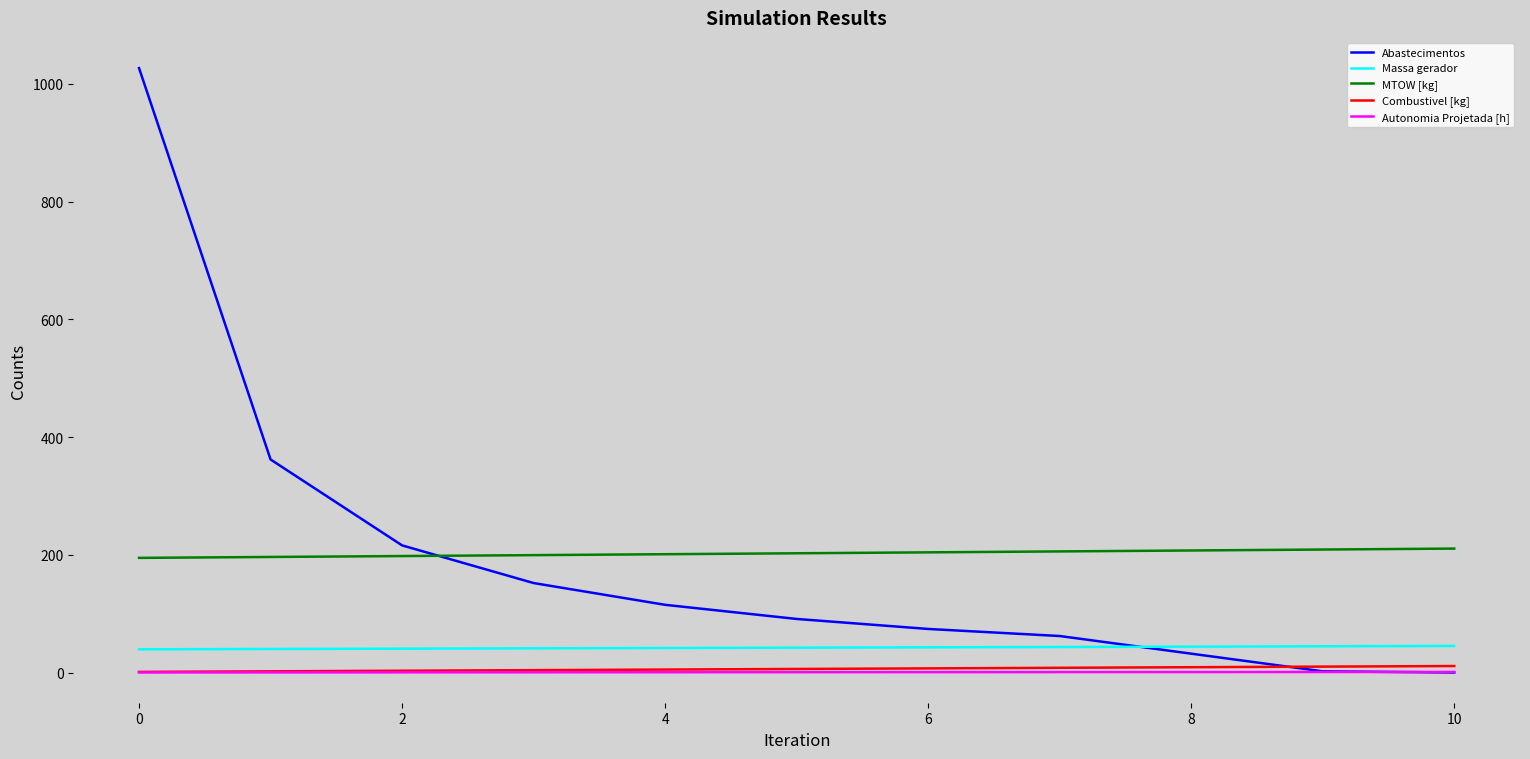

What is the greatest value displayed?

1027.0